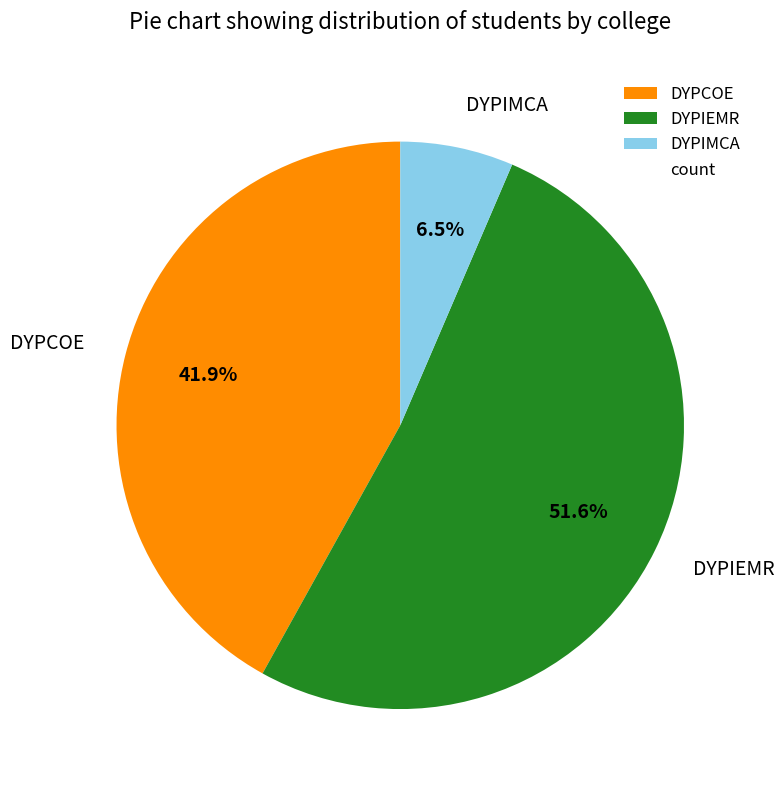

True or false: DYPCOE accounts for 28% of the total.

False